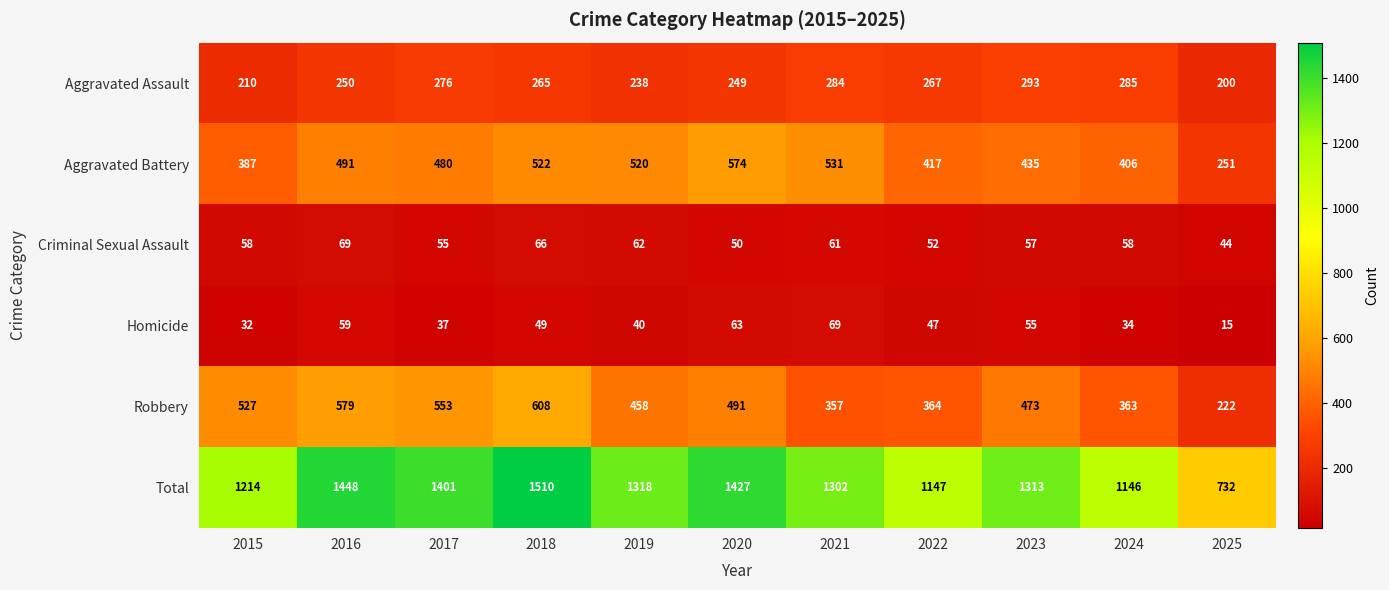

Which series has the largest total across all categories?

Total